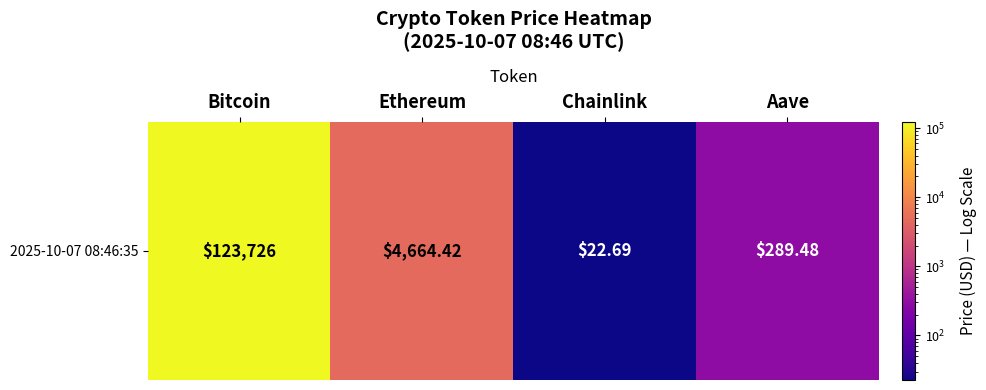

How many data points does each series have?

4